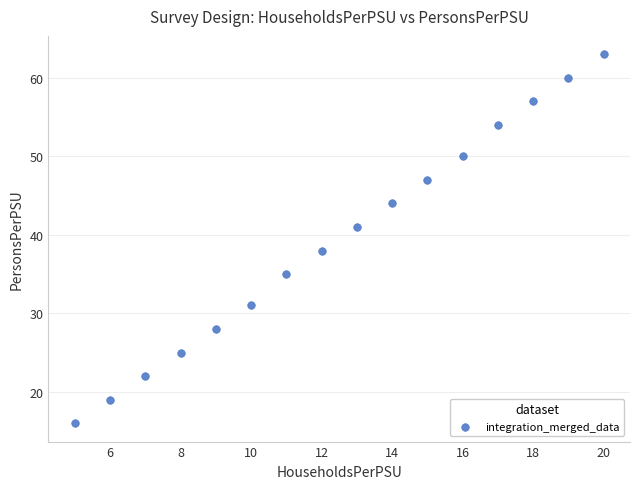

What Y value in the scatter plot is closest to 39?

38